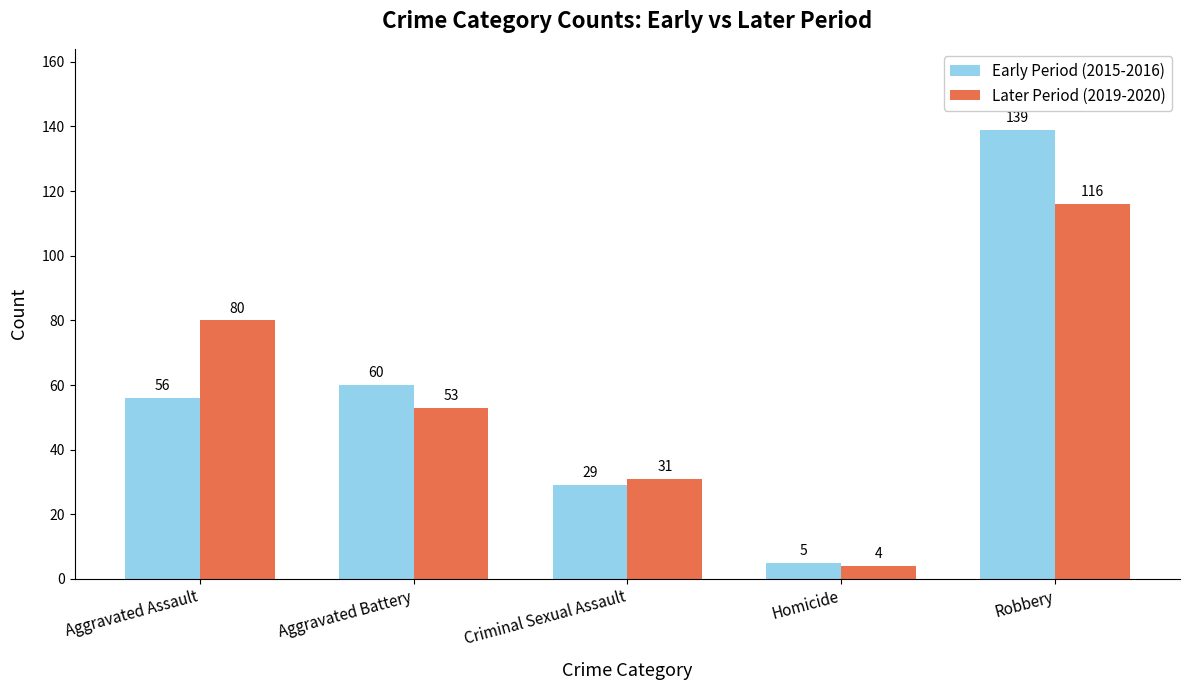

What position from the left is Aggravated Assault?

1